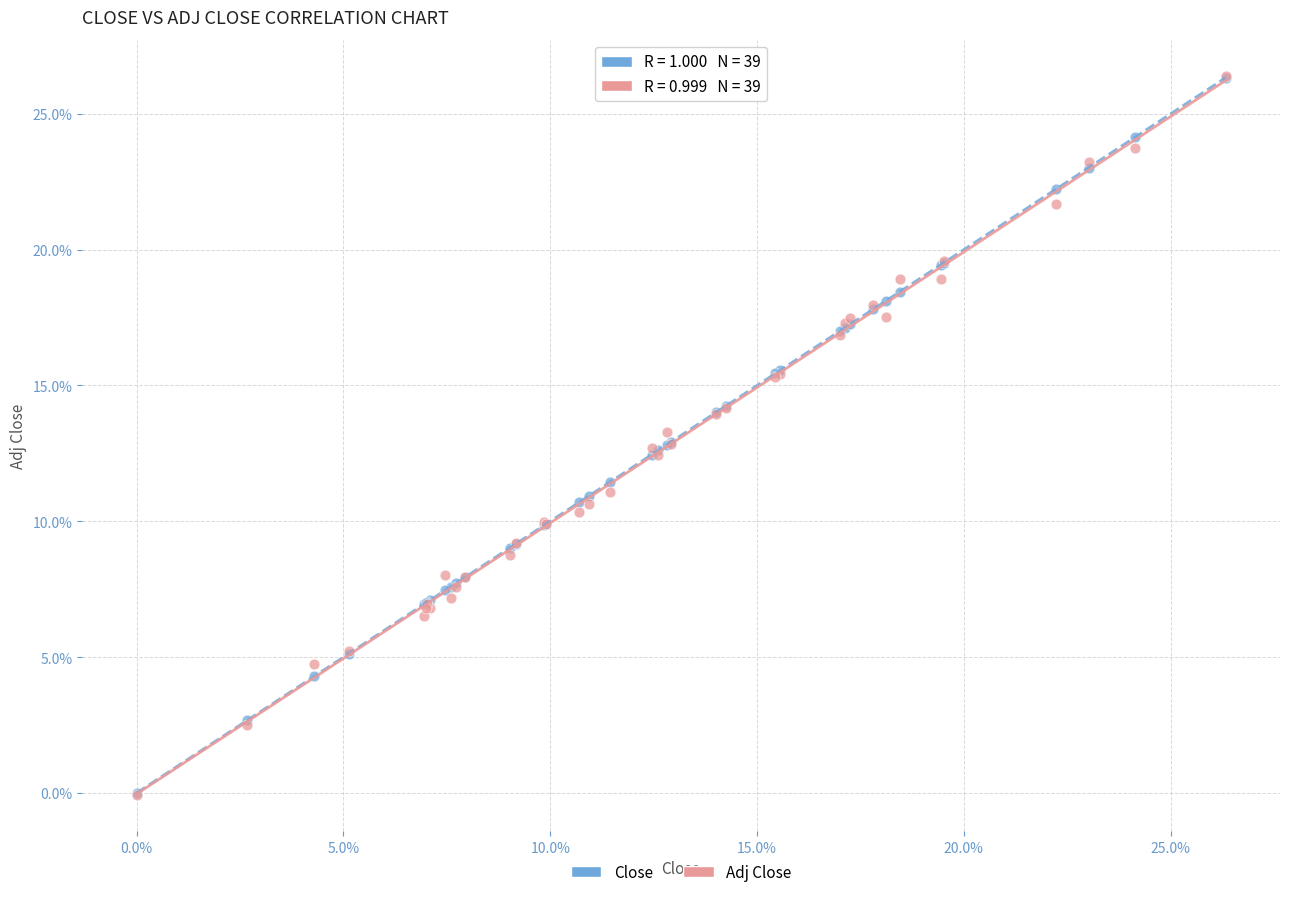

Which series has the widest spread of Y values?

Adj Close